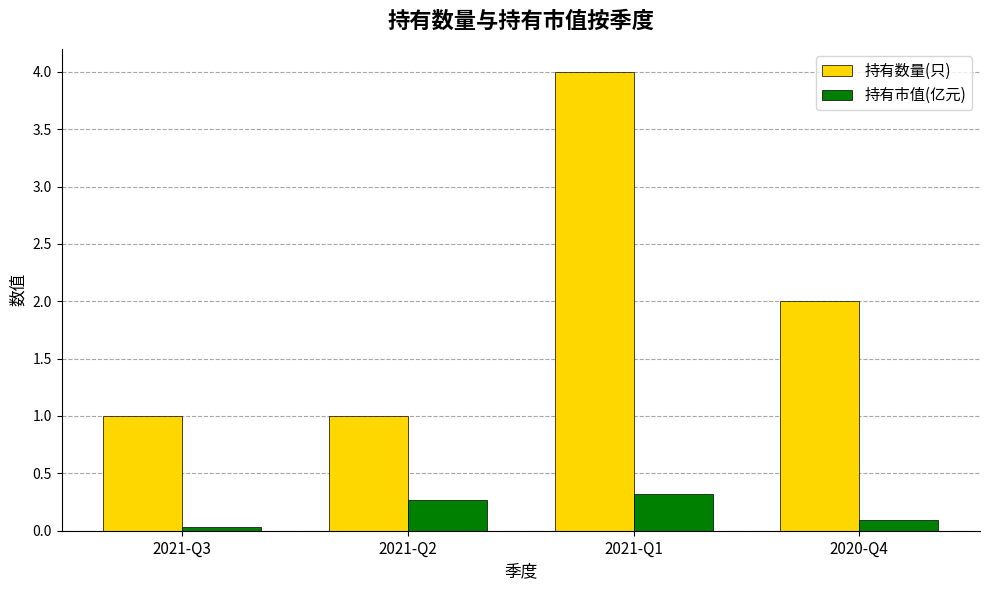

What is the difference between the 持有数量(只) values at 2021-Q2 and 2020-Q4?

1.0